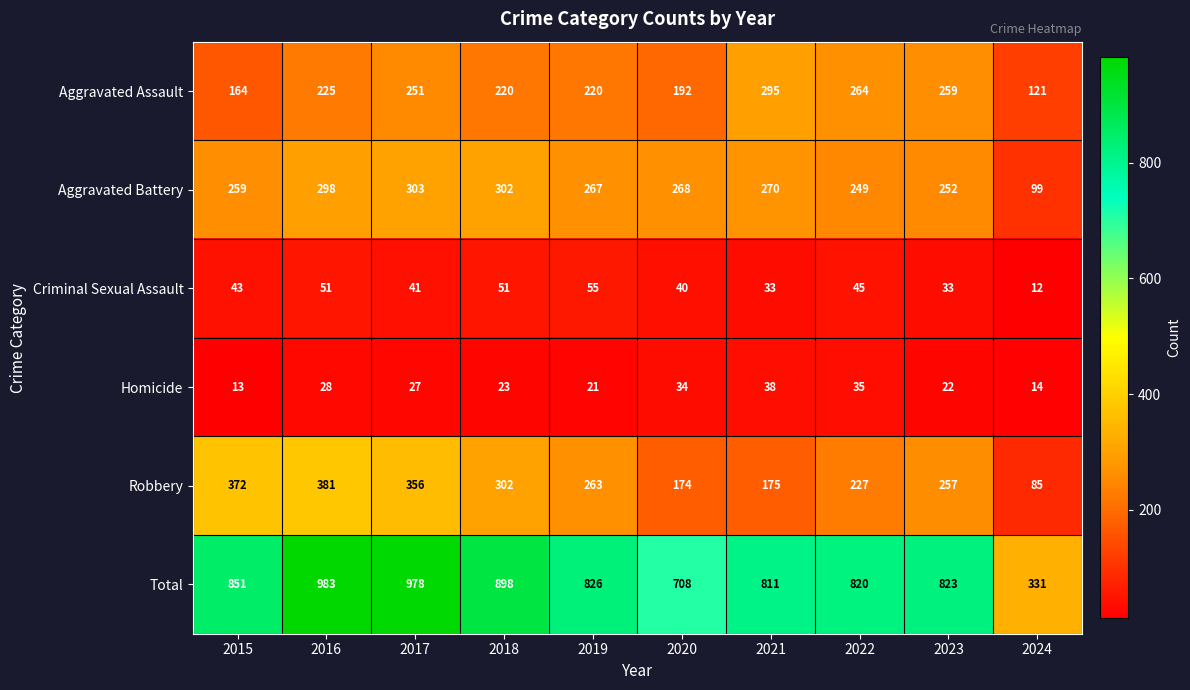

Which series has the largest total across all categories?

Total